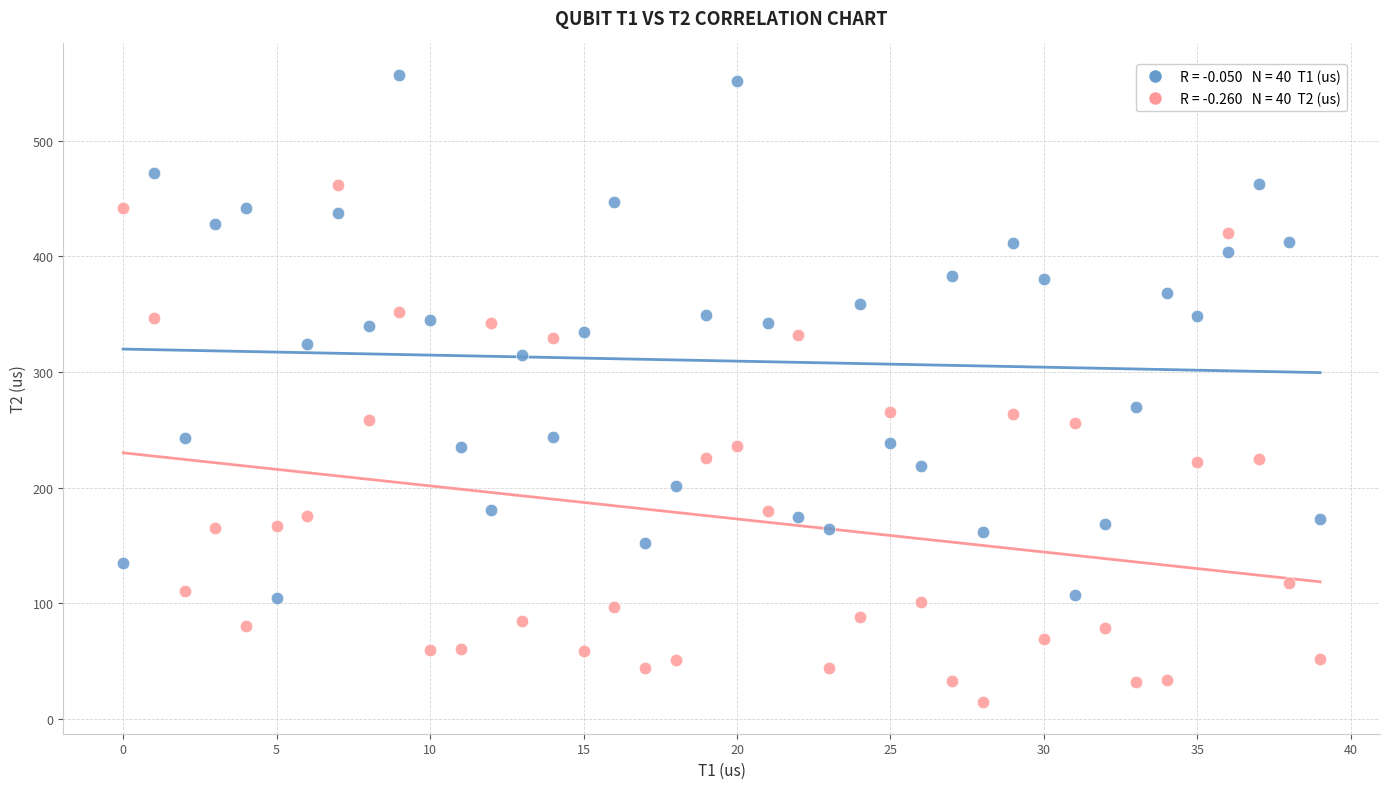

Across all data points, what is the range of Y values (max minus min)?

542.4